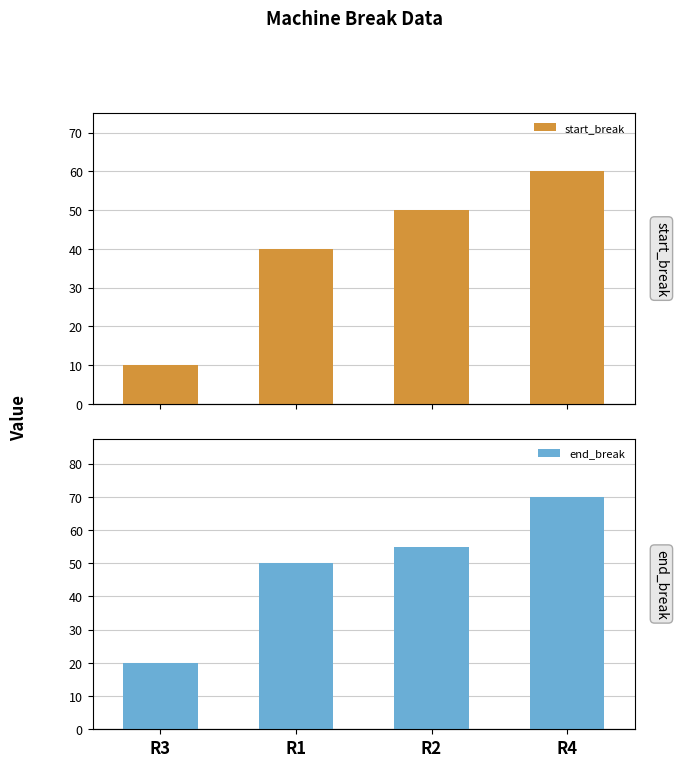

What is the value of the end_break bar at the 4th from the left?

70